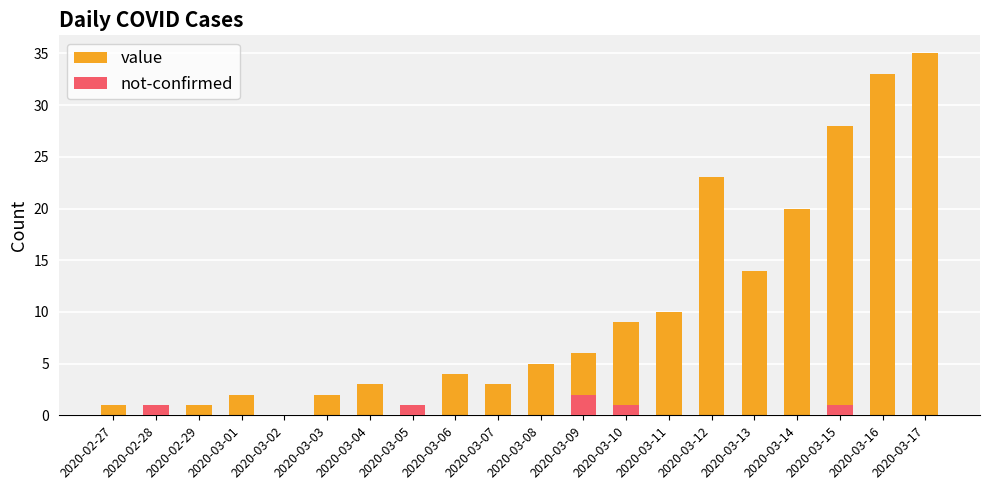

Rank the series by their average value, from highest to lowest.

value, not-confirmed